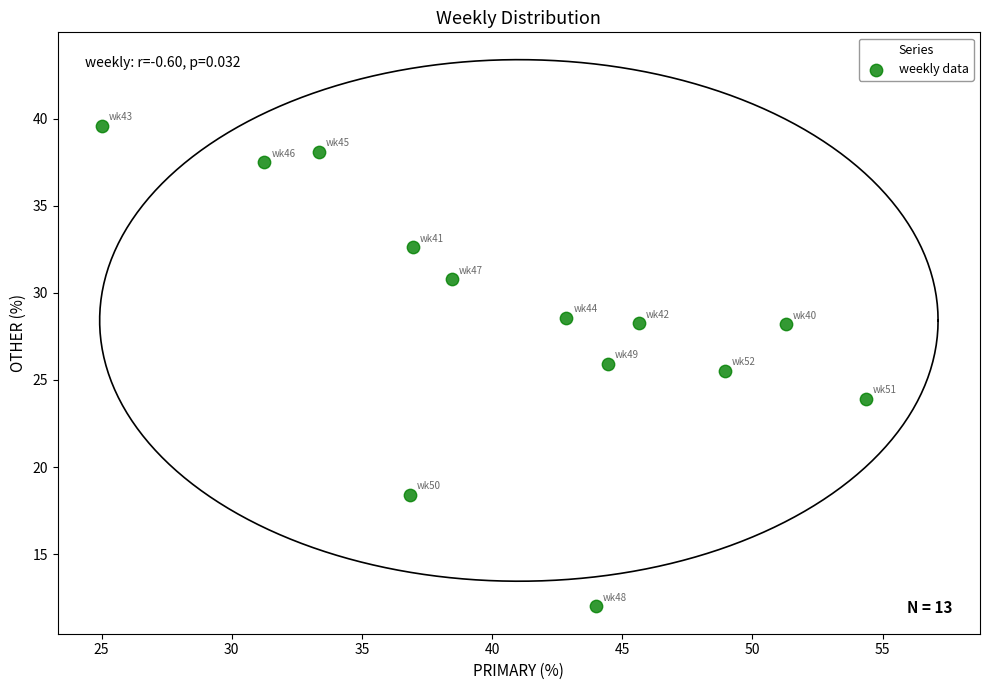

What Y value in the scatter plot is closest to 25?

25.5